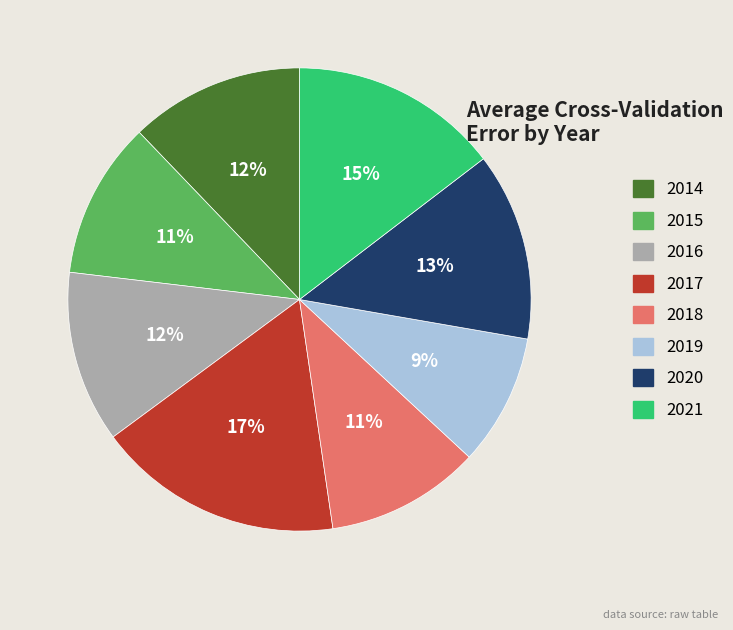

Which slice is the largest?

2017